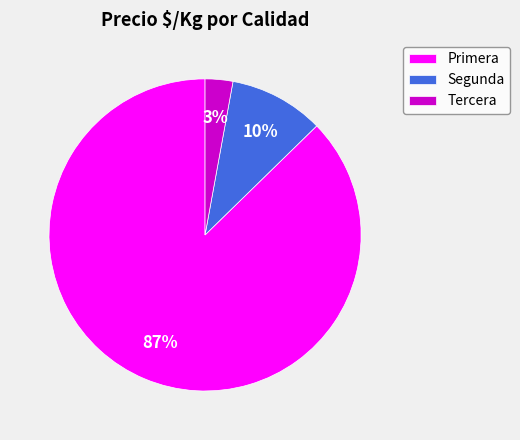

To the nearest percent, what is the average slice percentage?

33%